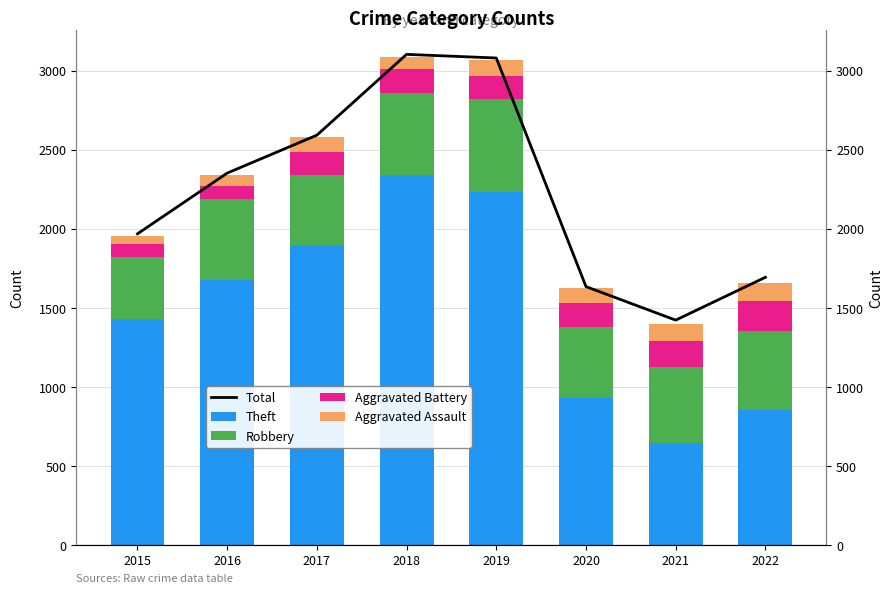

Which label corresponds to the largest value in the chart?

2018